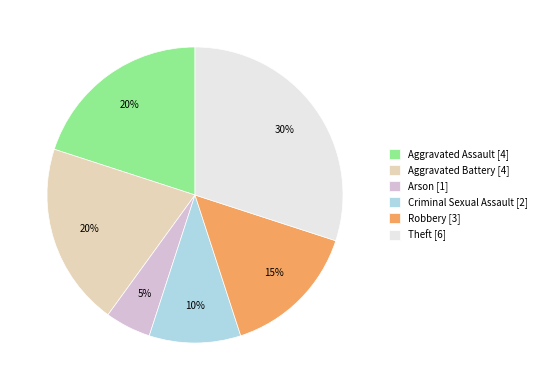

To the nearest percent, what percentage of the pie is Aggravated Battery?

20%